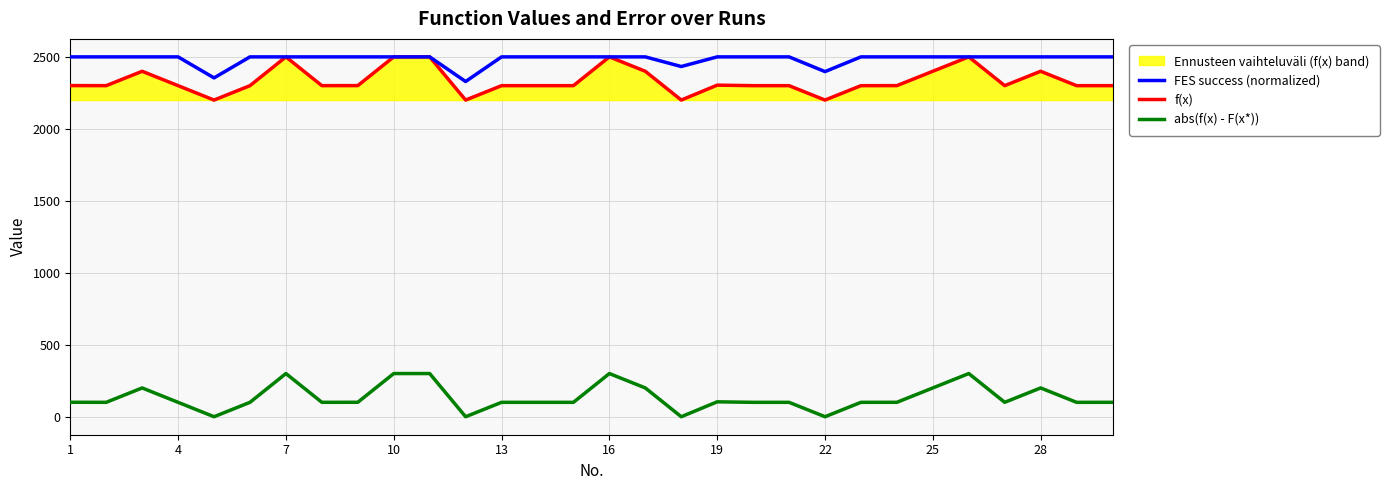

What is the total value across all series at 7?

5300.0